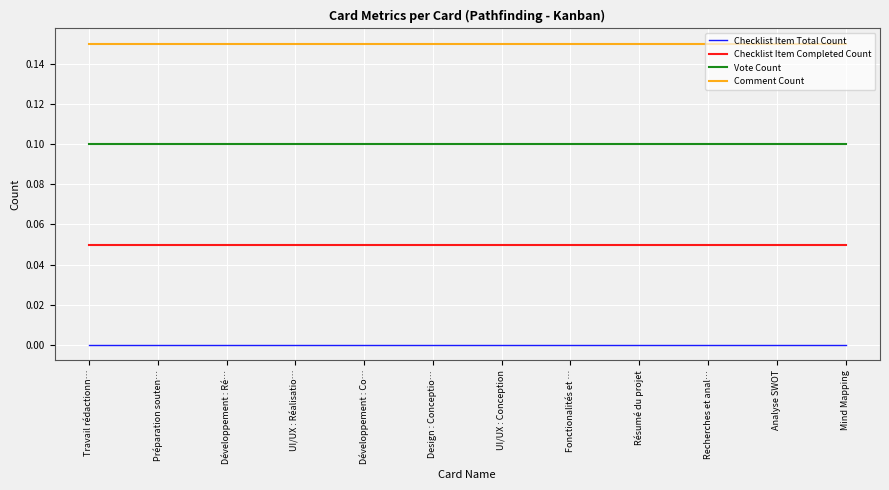

The value of Checklist Item Completed Count at Mind Mapping is 0.1. True or false?

True